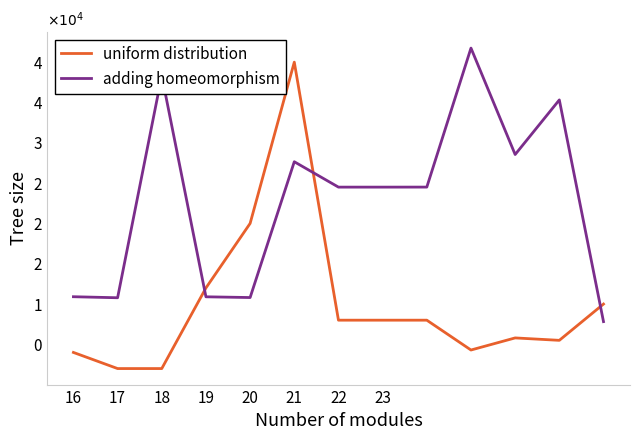

What is the highest value of the uniform distribution series?

40000